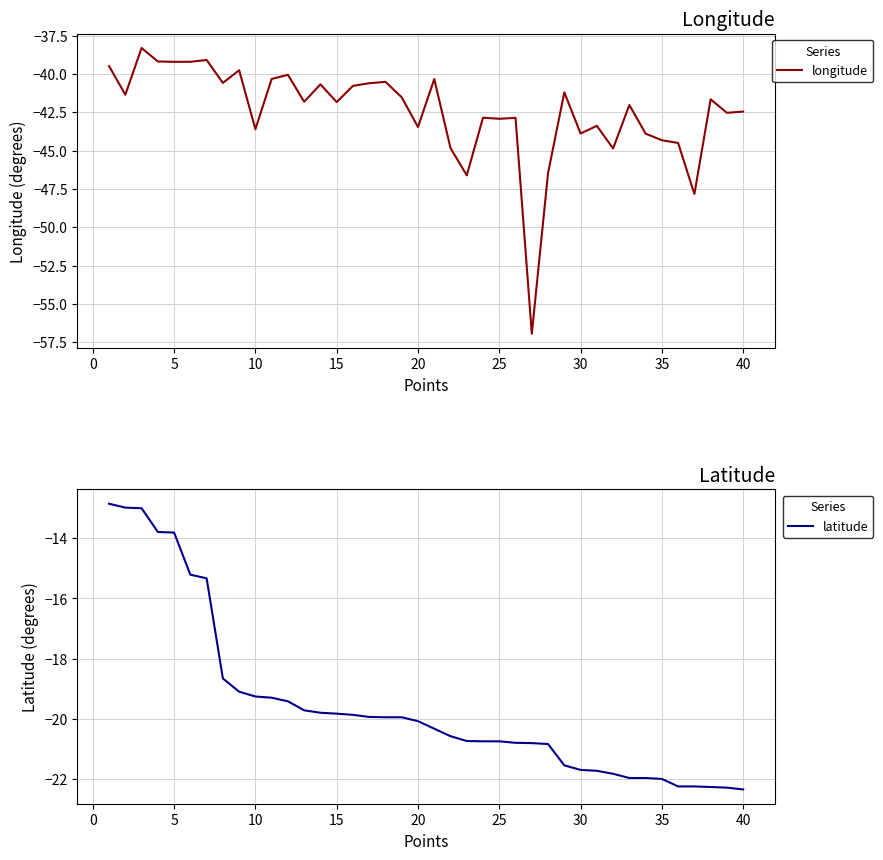

How many data points in longitude are less than -41?

25